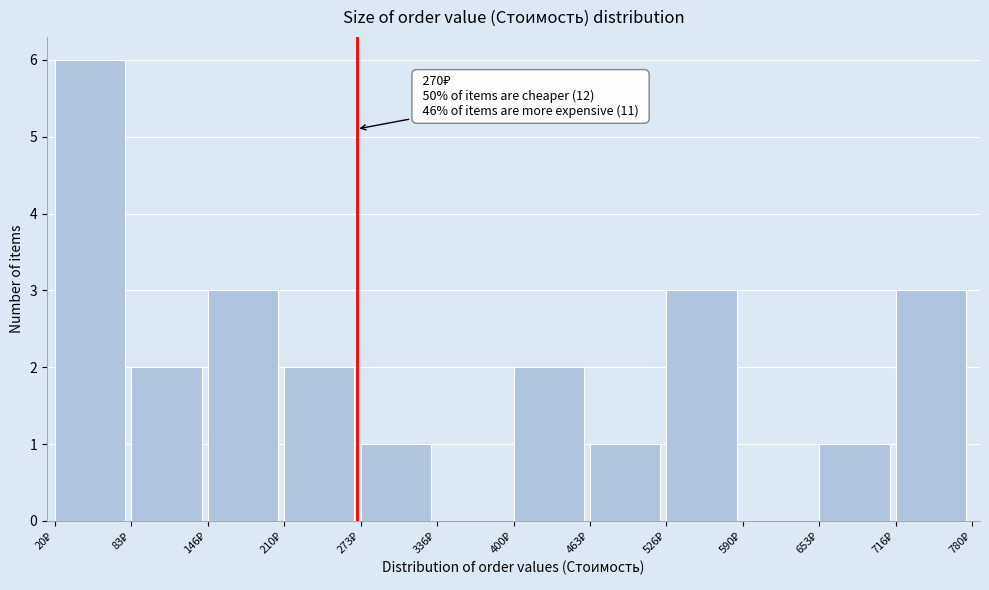

Which range on the x-axis has the tallest bar?

20 to 80